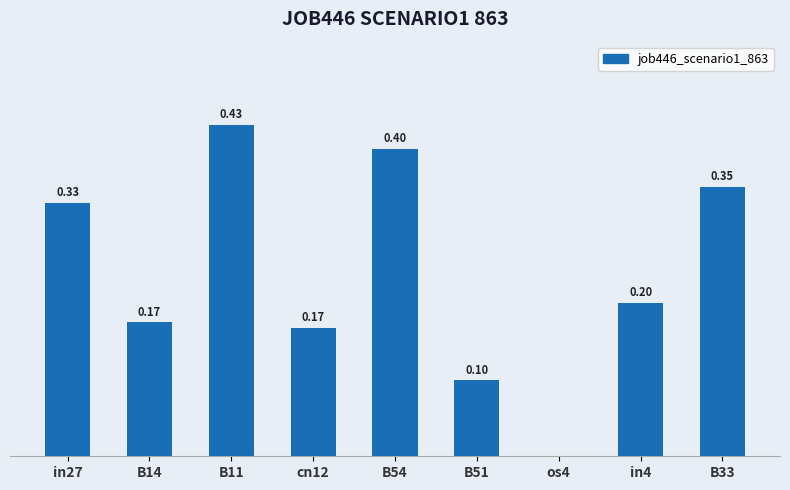

Which has a higher value, B33 or B51?

B33